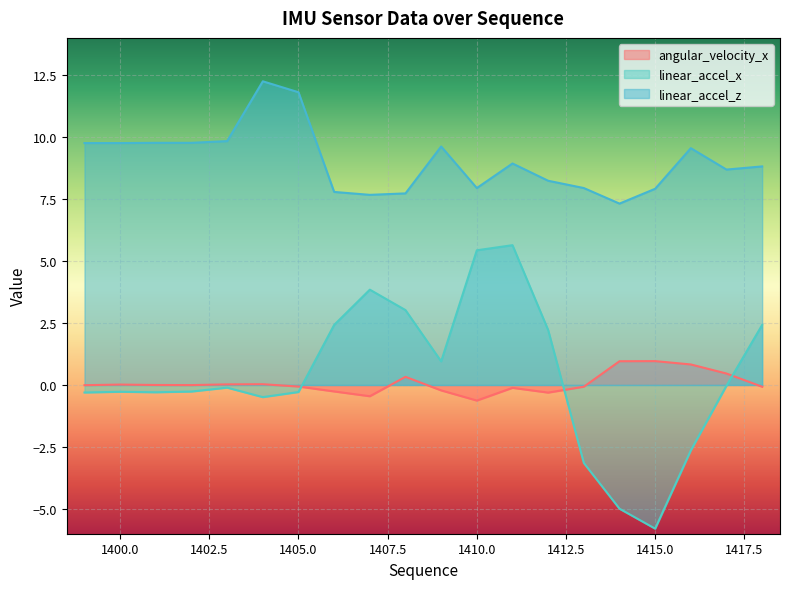

What is the total value across all series at 1411?

14.5